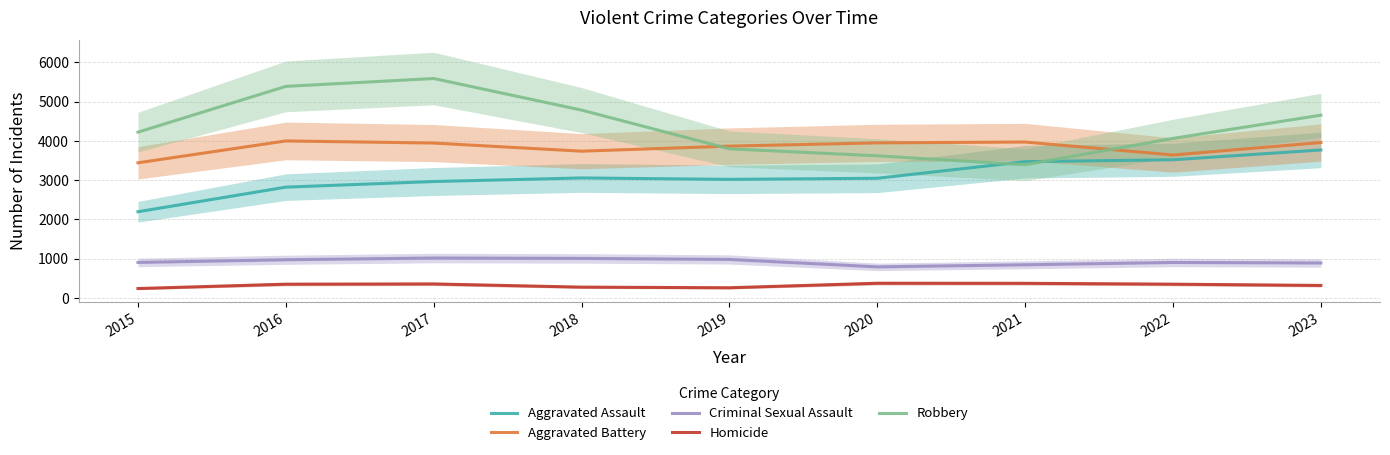

The value of Robbery at 2015 is 4220. True or false?

True